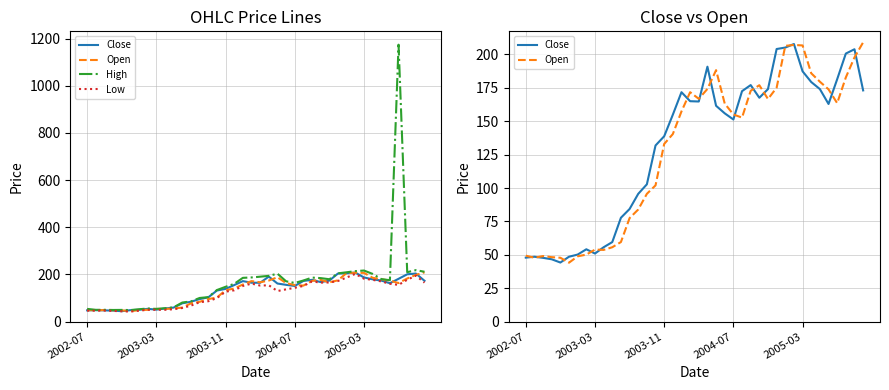

How many lines are shown in the chart?

4